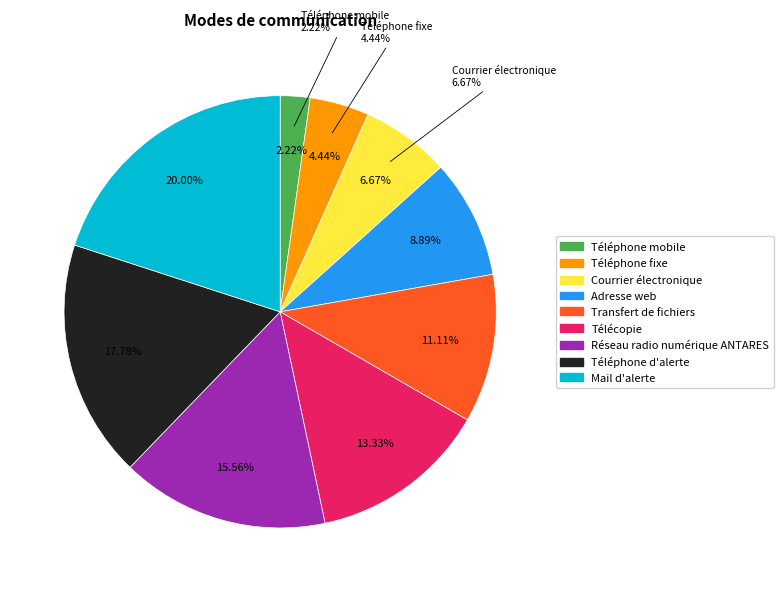

What is the largest slice in the pie chart?

Mail d'alerte